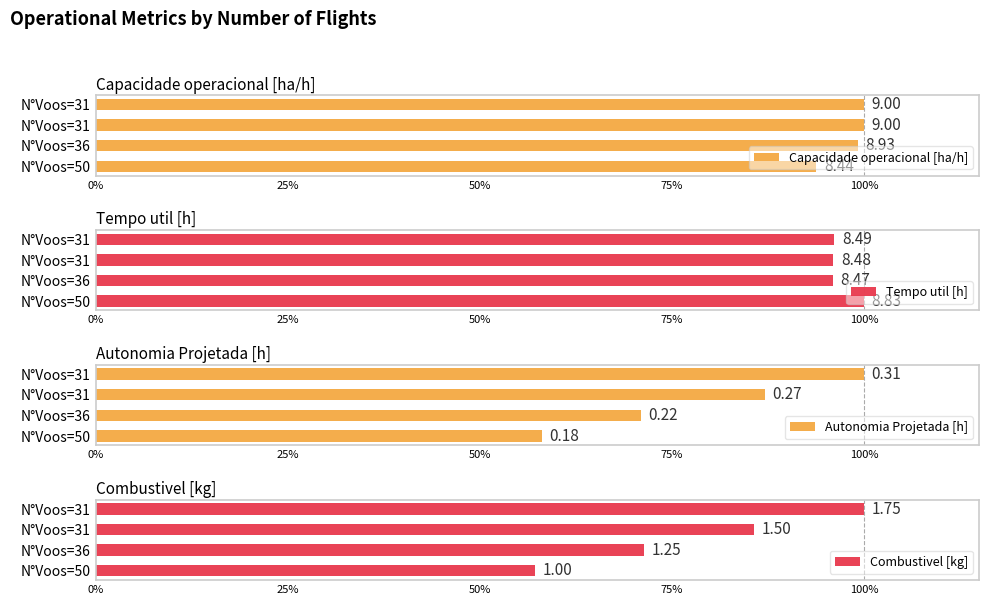

How many bars are there in each group?

4